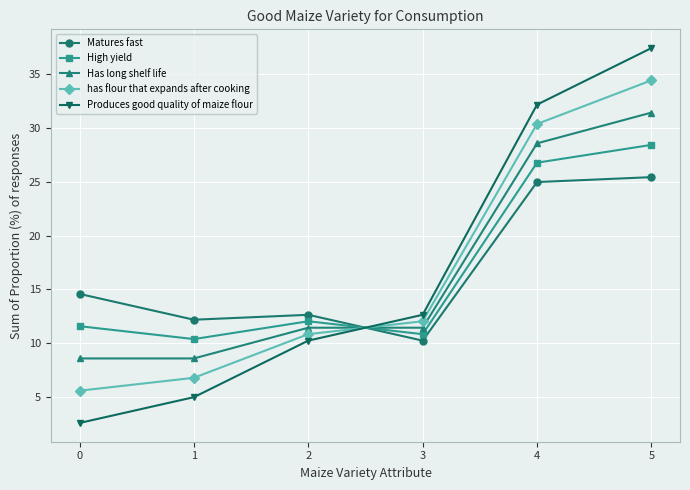

Is the value of Matures fast at 5 greater than the value of Produces good quality of maize flour at 2?

Yes